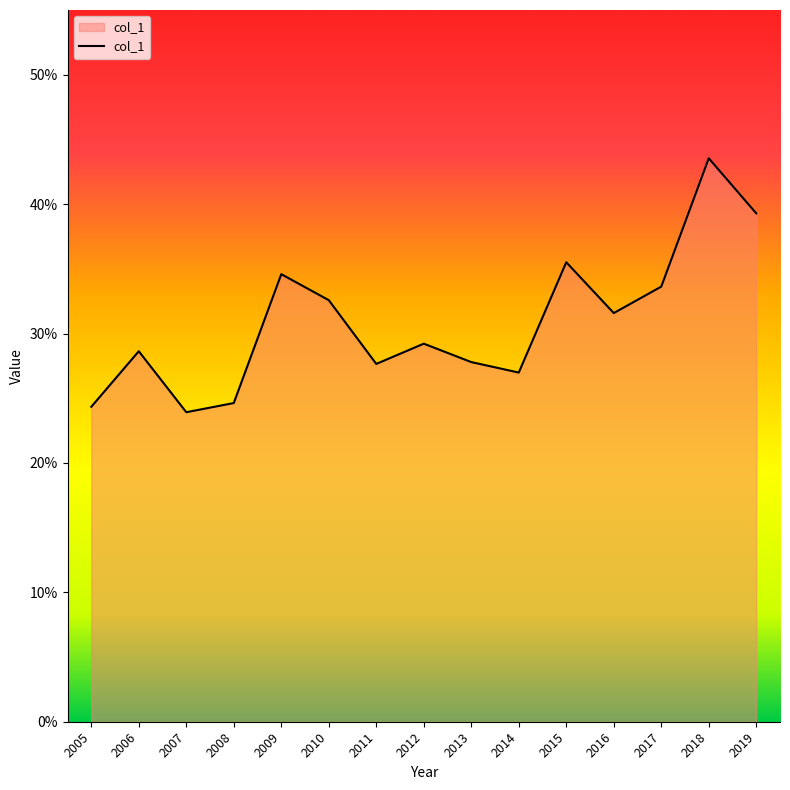

Does the chart have visible grid lines?

No